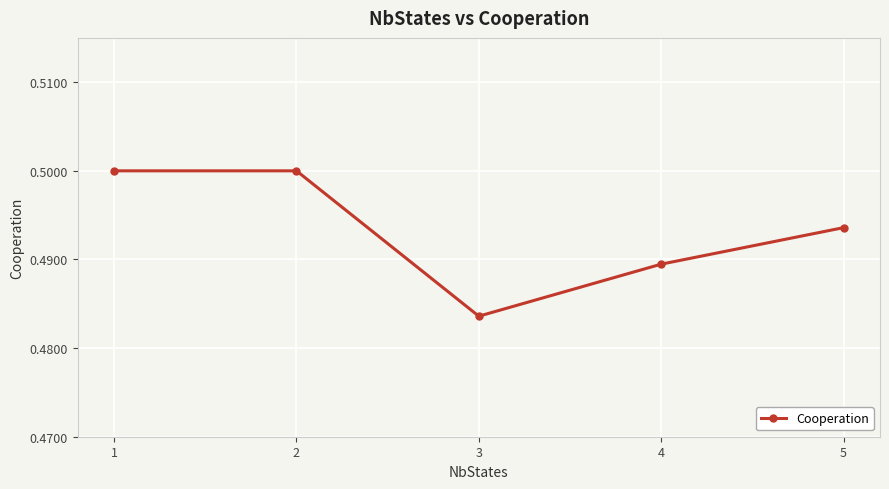

Where is the first local minimum?

3